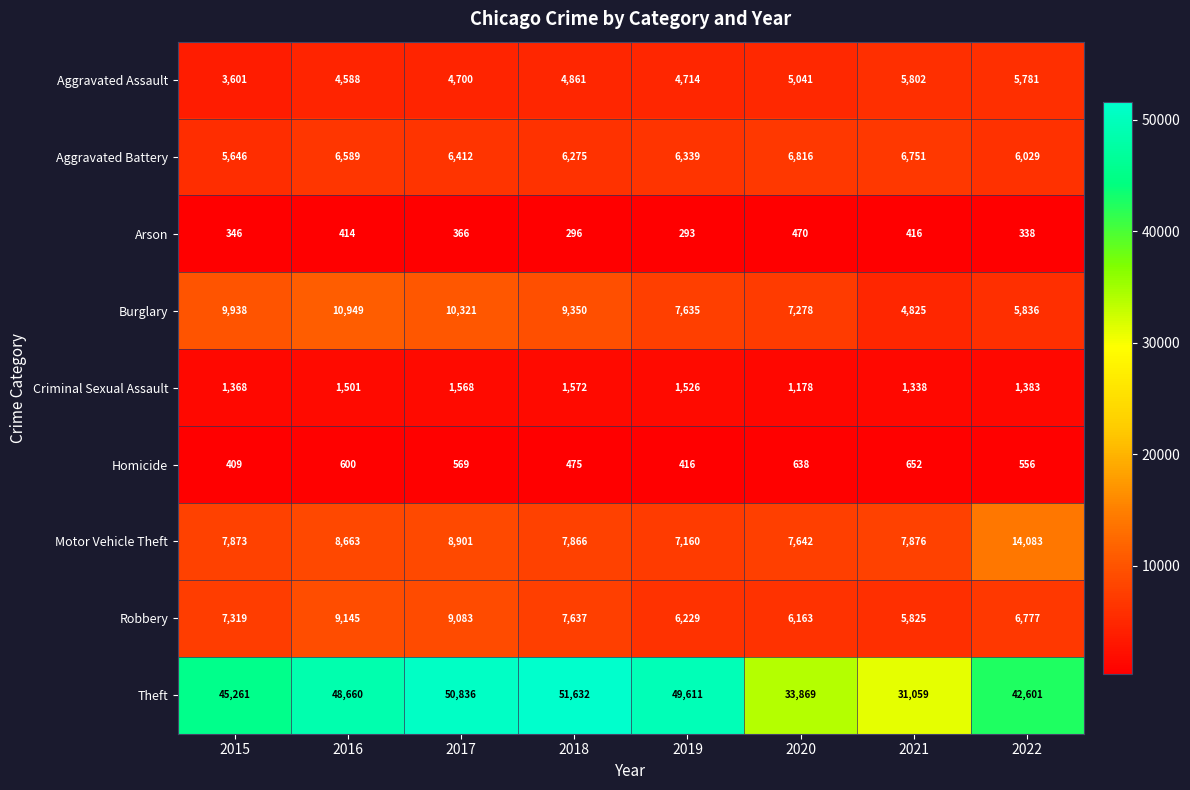

At 2018, list the series in order from largest to smallest.

Theft, Burglary, Motor Vehicle Theft, Robbery, Aggravated Battery, Aggravated Assault, Criminal Sexual Assault, Homicide, Arson